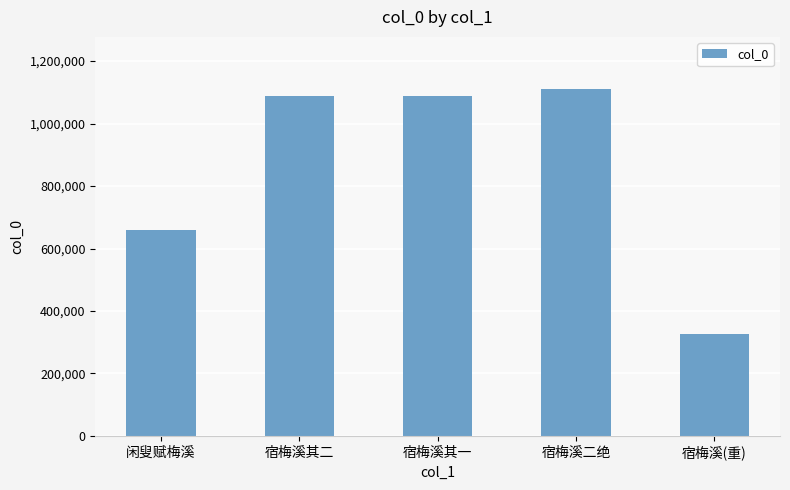

What is the label of the 1st bar from the right?

宿梅溪(重)